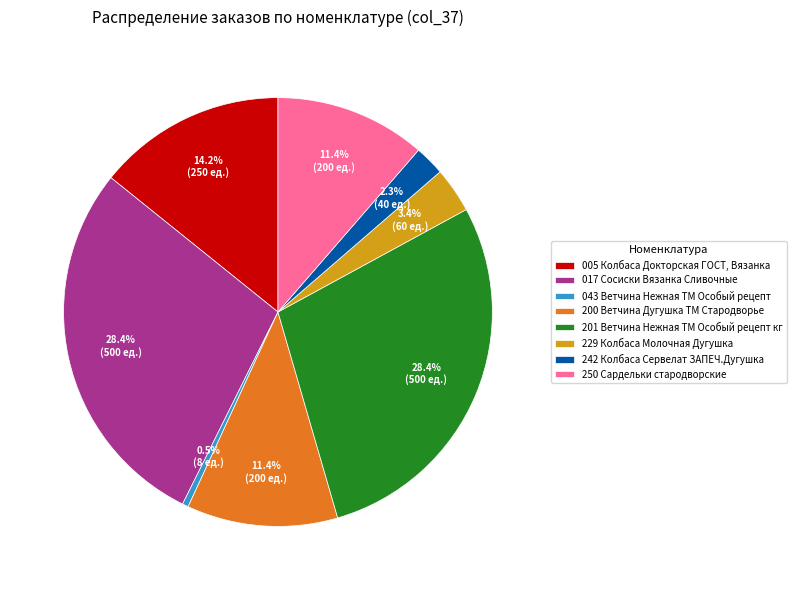

What is the smallest slice in the pie chart?

043 Ветчина Нежная ТМ Особый рецепт